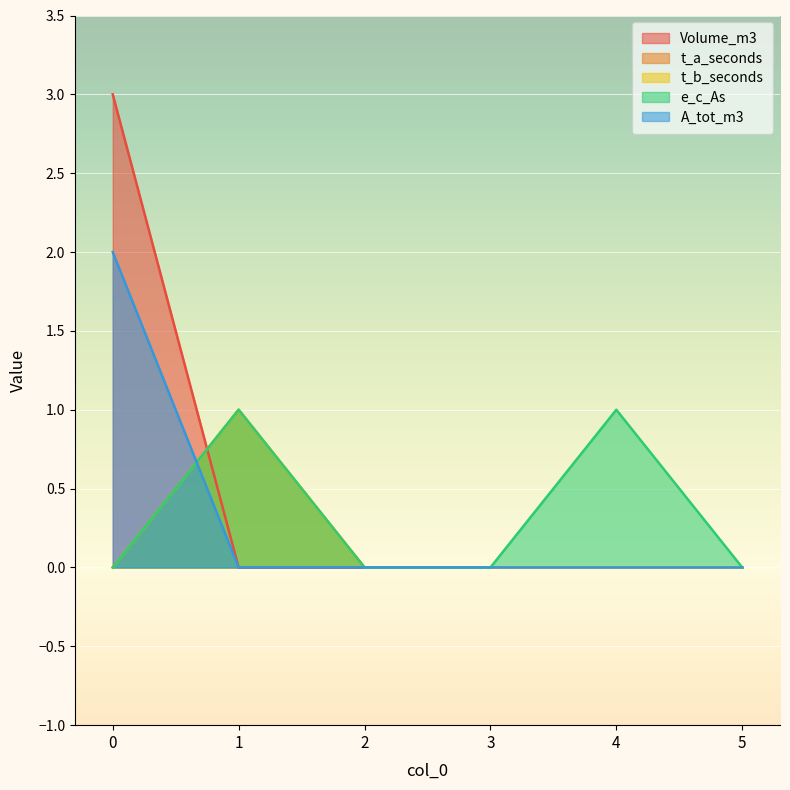

Reading left to right, transcribe all the data shown in this chart.

Volume_m3: 3	0	0	0	0	0
t_a_seconds: 0	1	0	0	0	0
t_b_seconds: 0	1	0	0	0	0
e_c_As: 0	1	0	0	1	0
A_tot_m3: 2	0	0	0	0	0